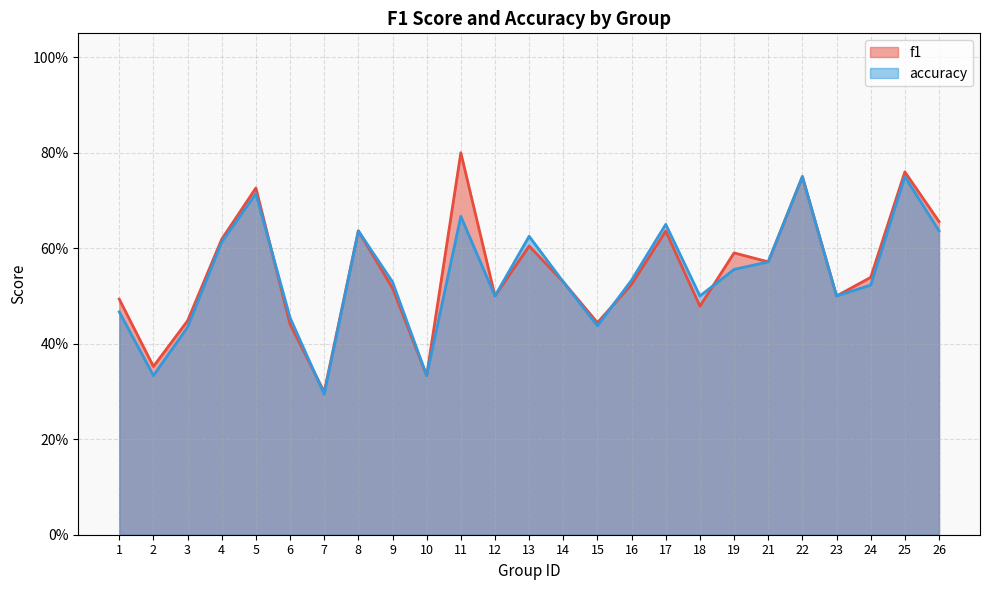

Does the chart have visible grid lines?

Yes